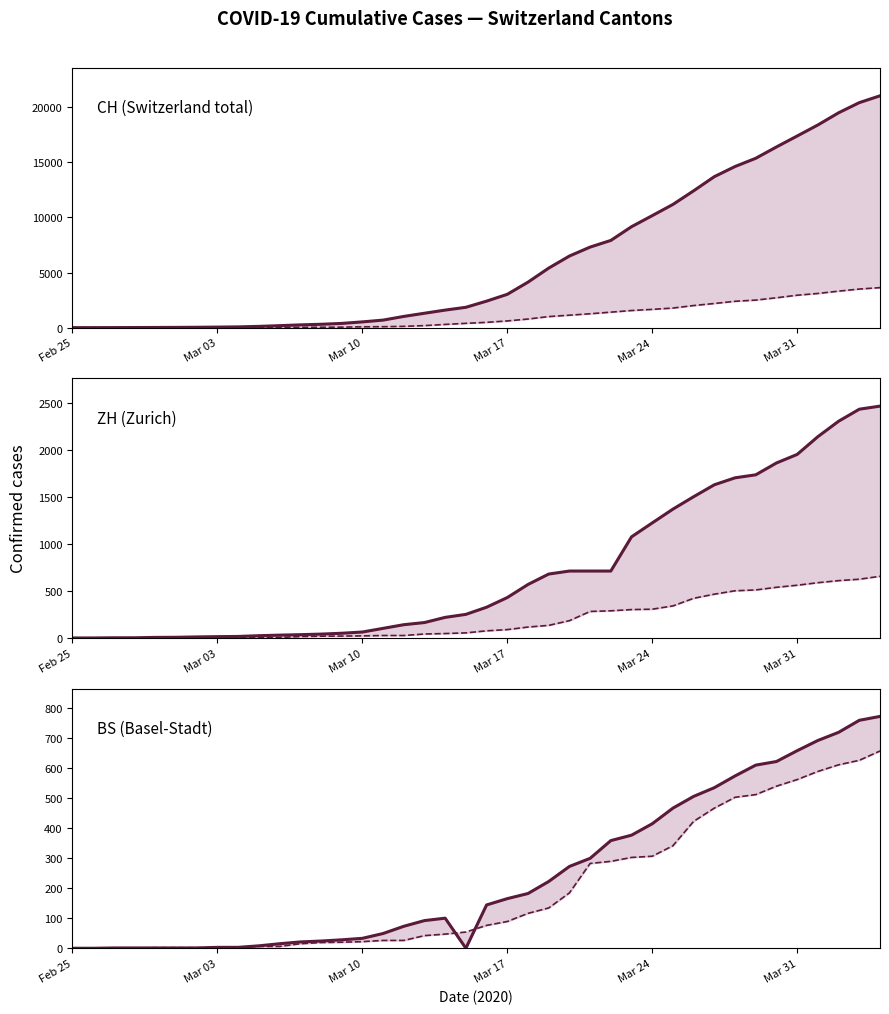

How many categories are shown in the chart?

40